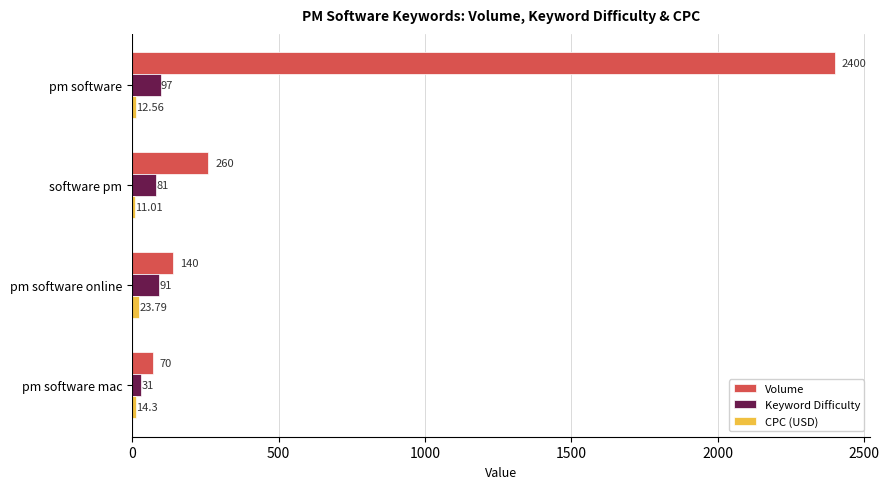

Which series has the largest total across all categories?

Volume